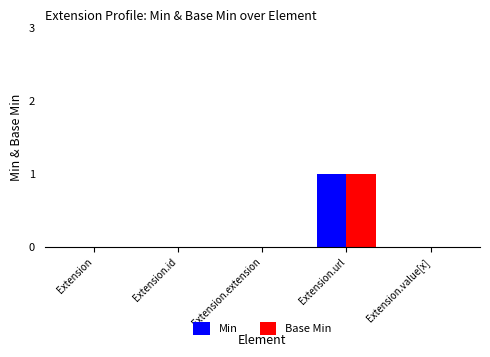

At which category does the chart reach its peak across all series?

Extension.url